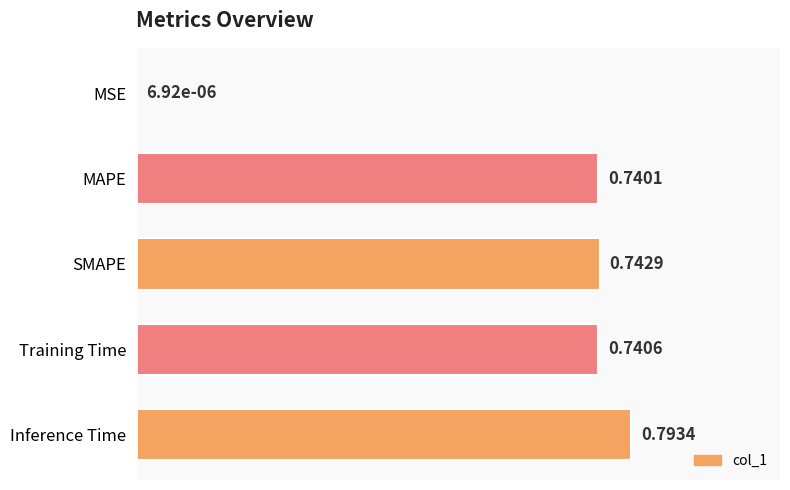

Which category has the highest value across all series?

Inference Time